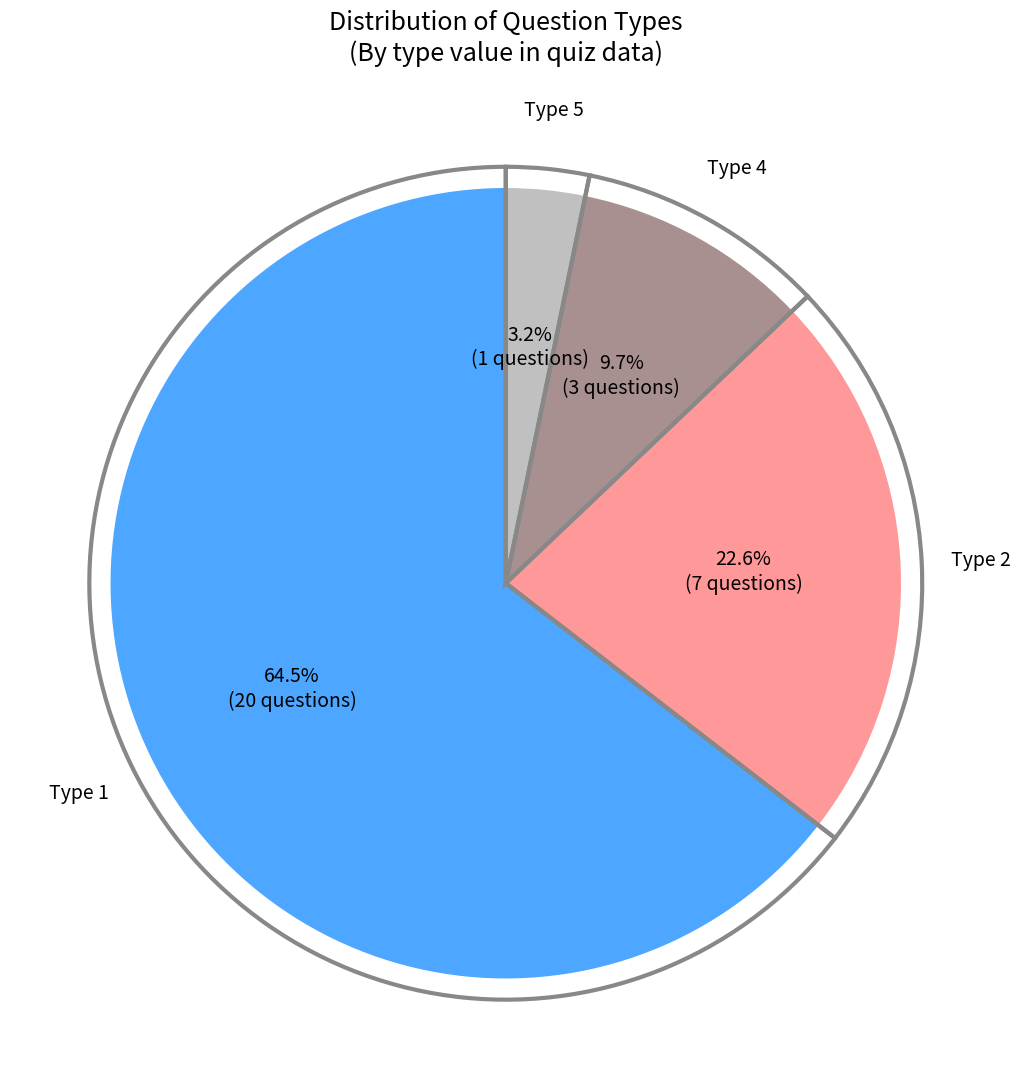

What percentage is the type_5 slice, to the nearest percent?

3%